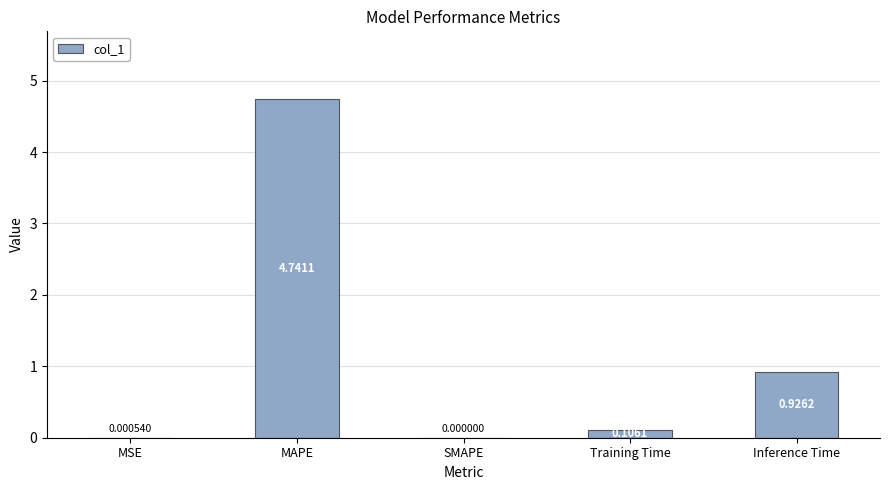

Does the chart contain stacked bars?

No